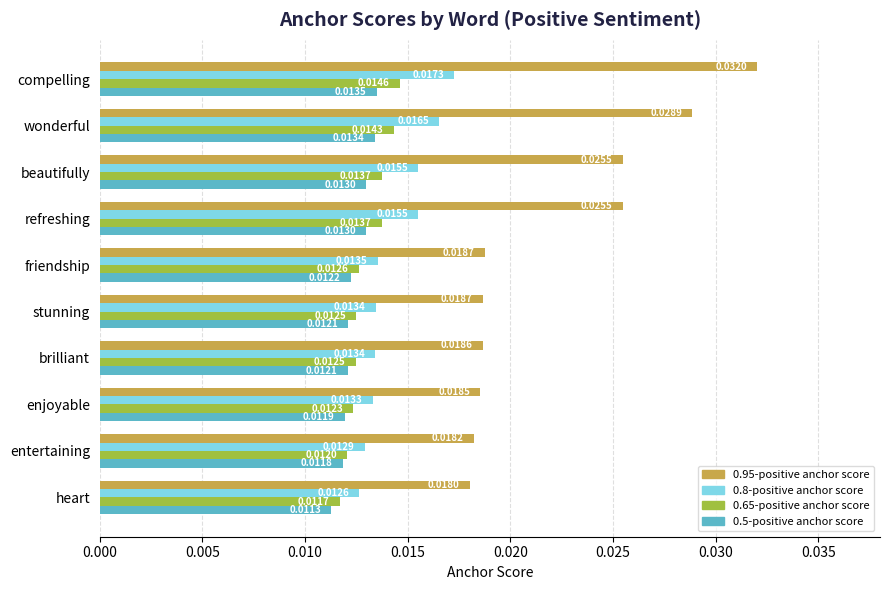

What is the sum of all 0.65-positive anchor score values?

0.1